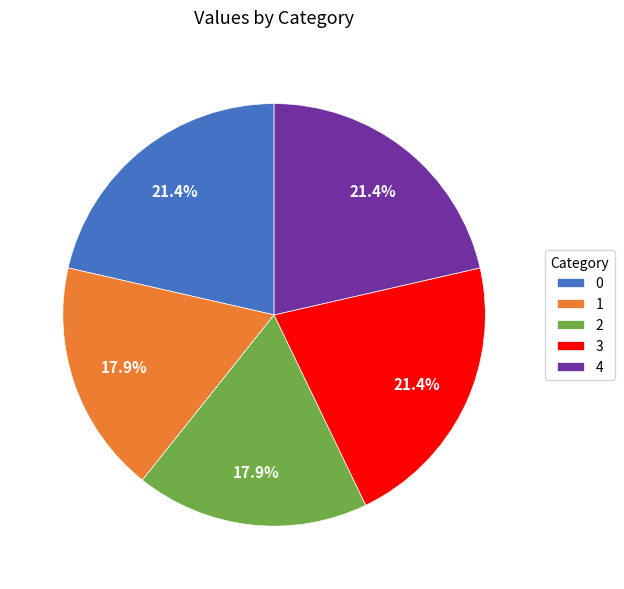

What is the ratio of the value at 0 to the value at 3?

1.0